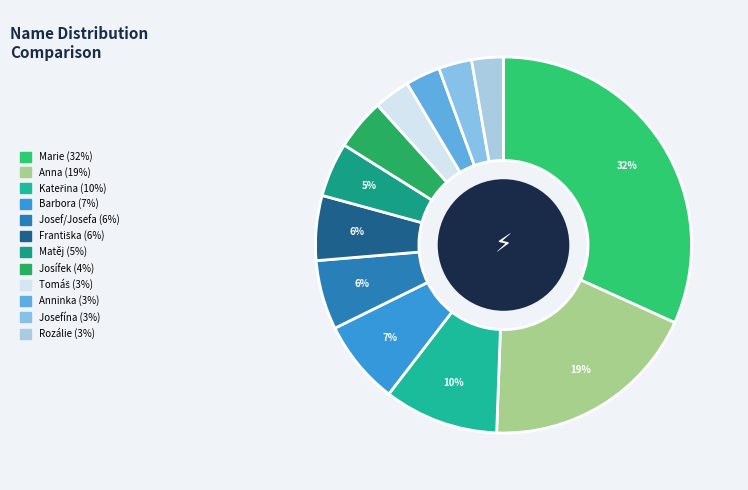

Combined, do Tomáš and Františka account for over 50%?

No